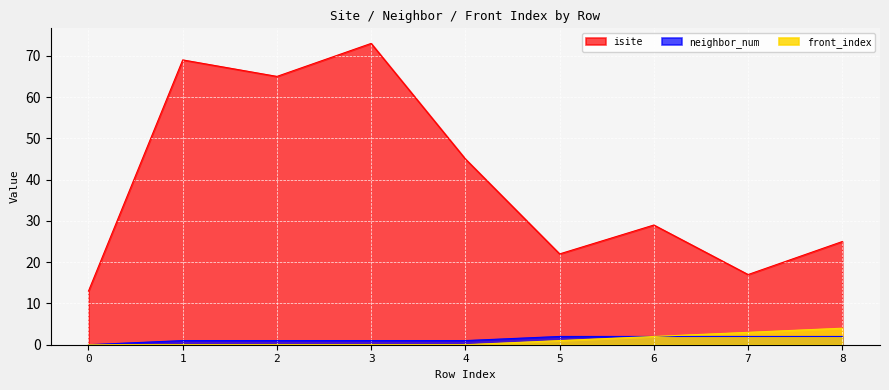

Where does the neighbor_num series first go above 1?

5